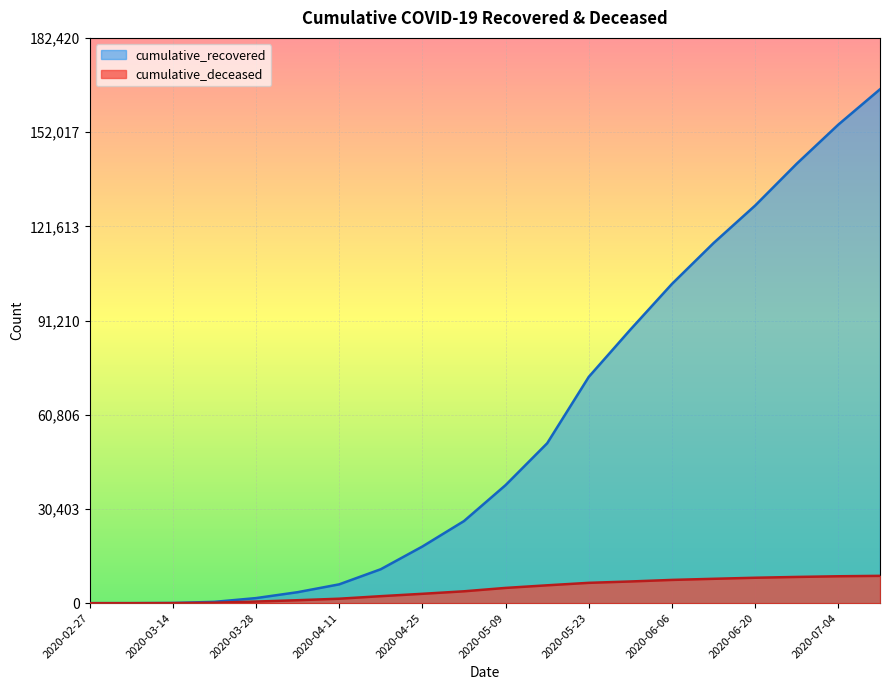

List the series in order of their peak value, highest first.

cumulative_recovered, cumulative_deceased